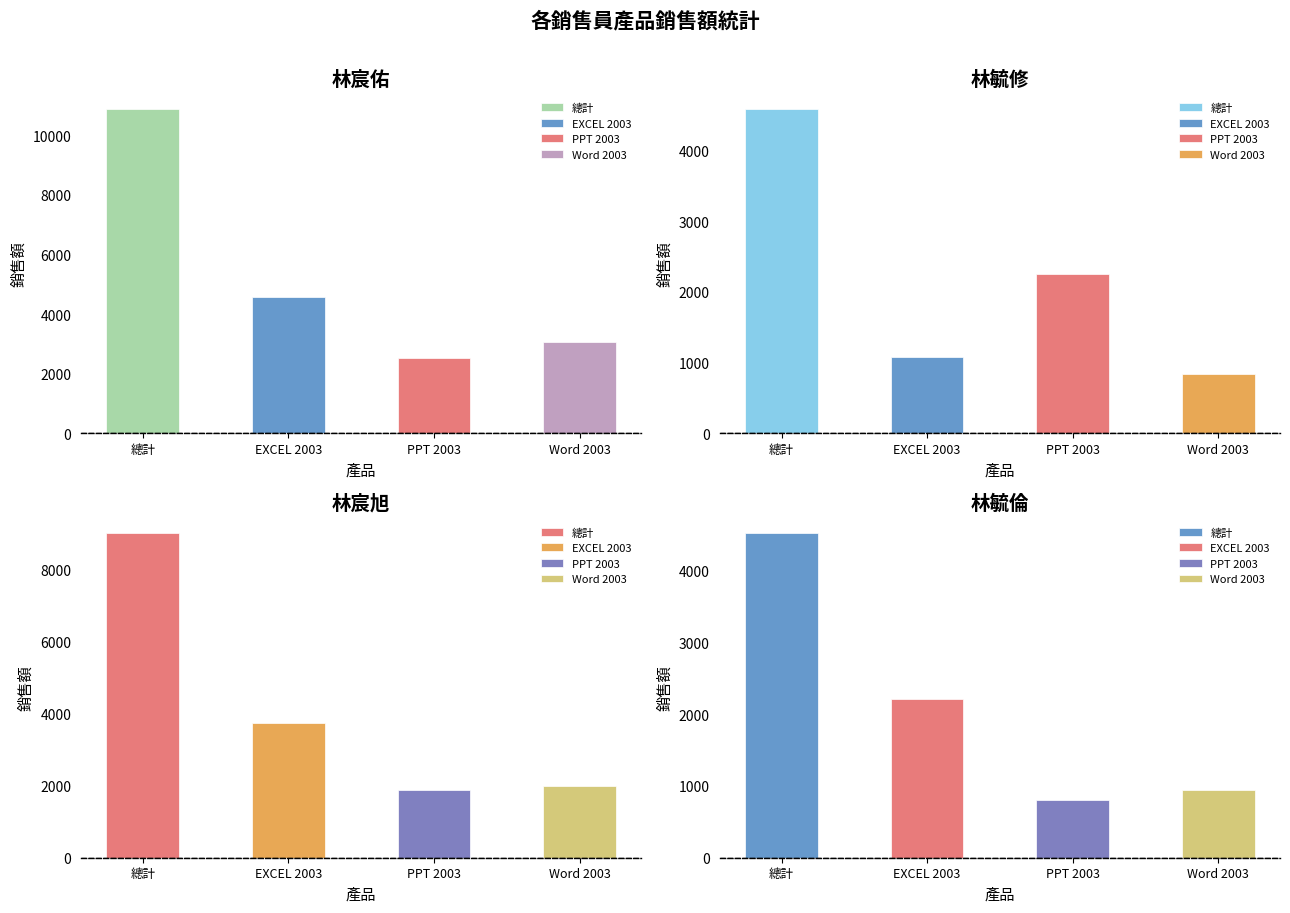

What is the minimum value shown in the chart?

800